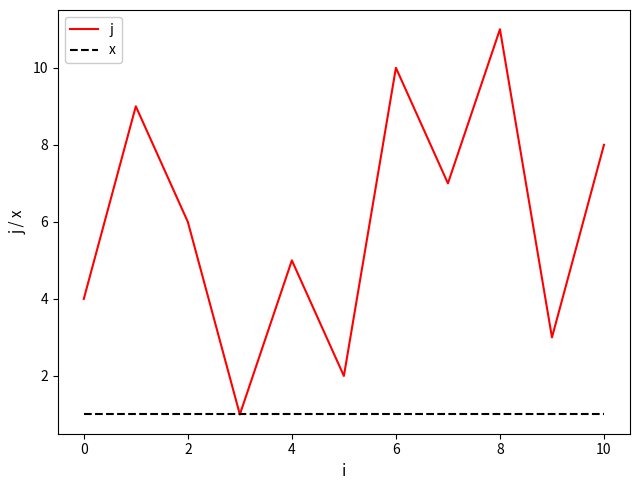

What is the maximum value shown in the chart?

11